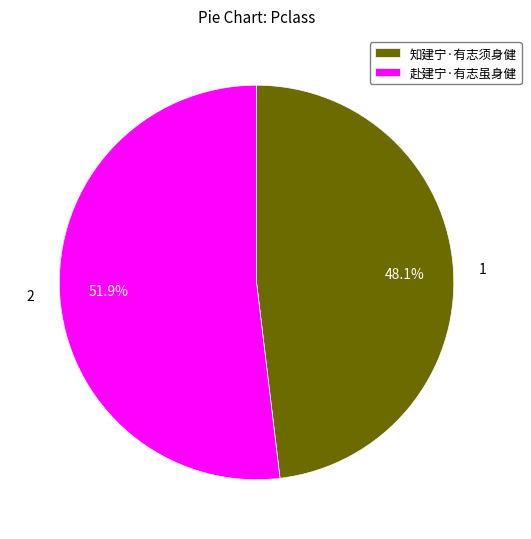

To the nearest percent, what is the difference between the 知建宁·有志须身健 and 赴建宁·有志虽身健 slice percentages?

4%